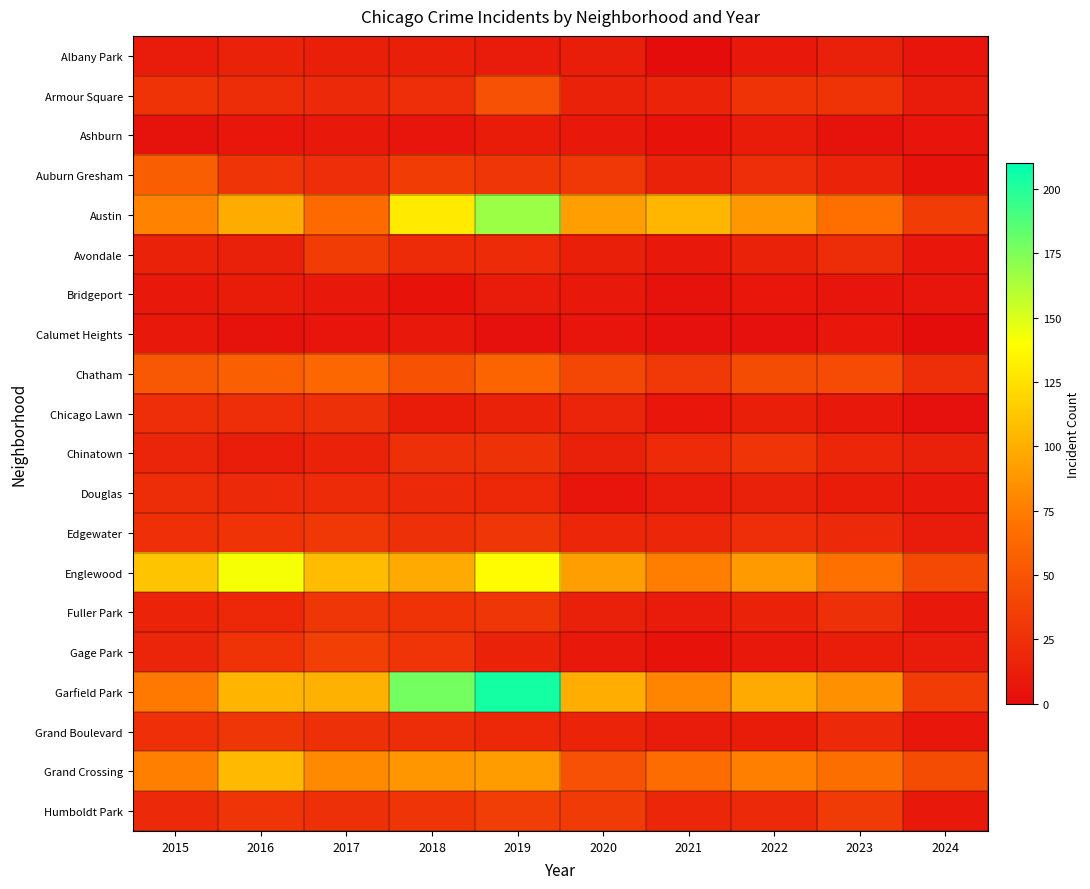

Which label corresponds to the smallest value in the chart?

2021